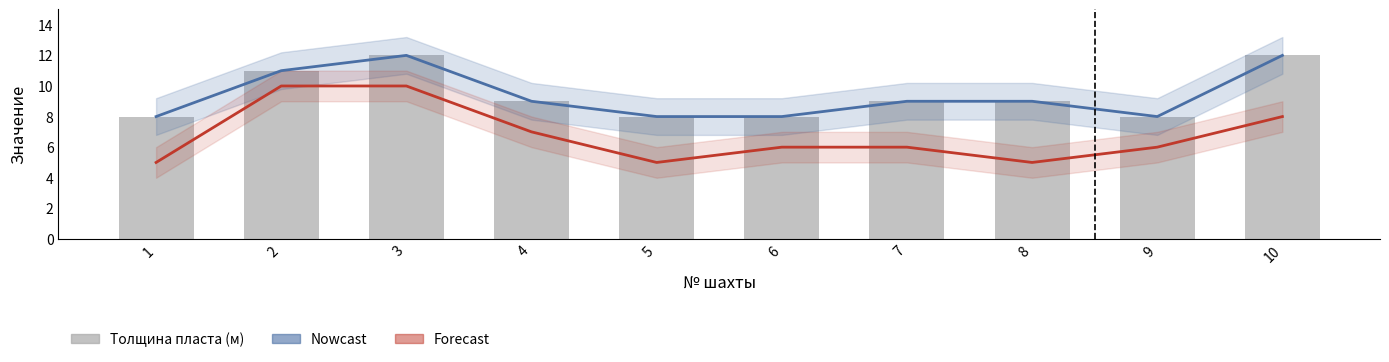

Count the number of categories in the chart.

10